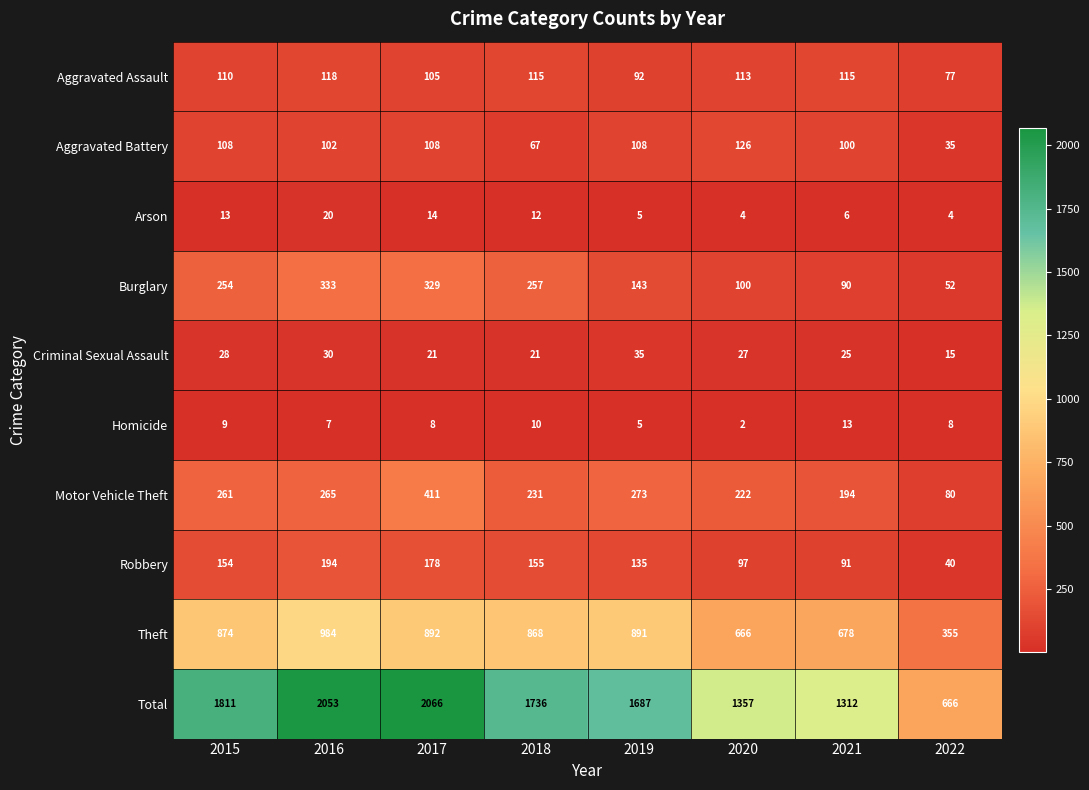

Which series has the largest total across all categories?

Total